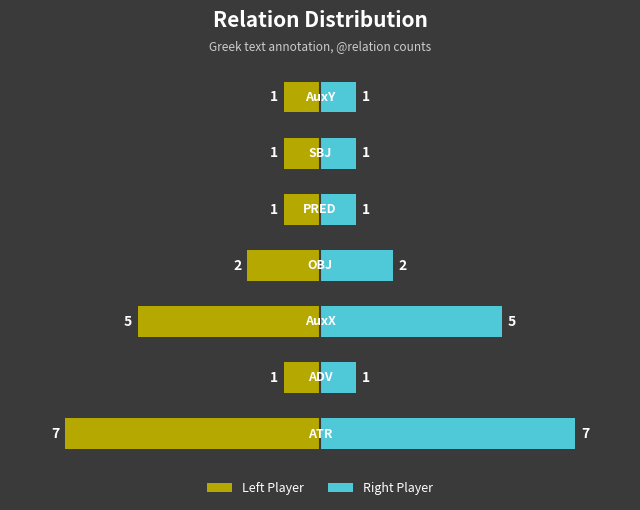

How many Right Player values are between 1 and 5?

6